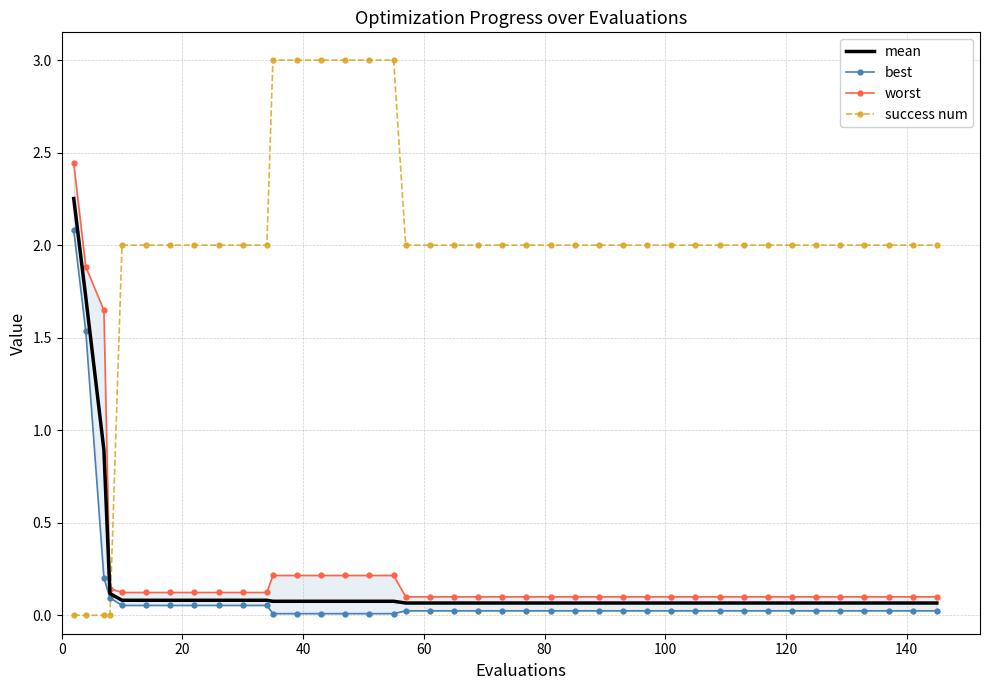

Rank the series by their maximum value, from highest to lowest.

success num, worst, mean, best